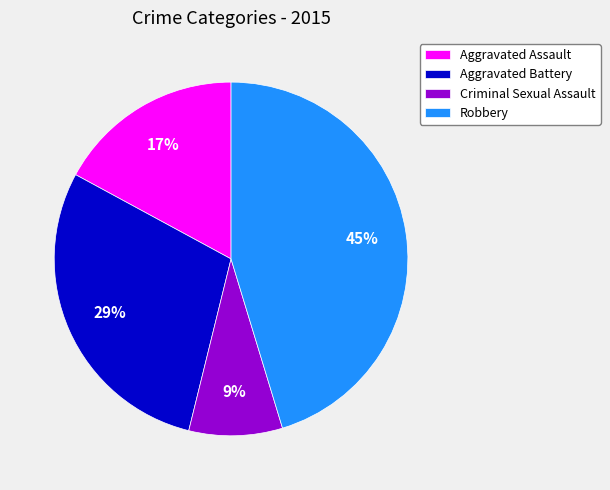

Does Robbery account for over 50% of the chart?

No